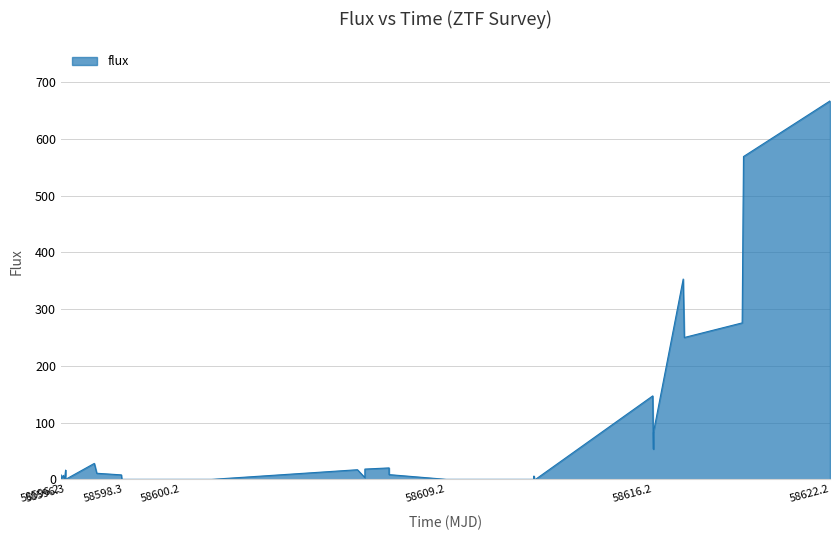

How many series are shown in this chart?

1